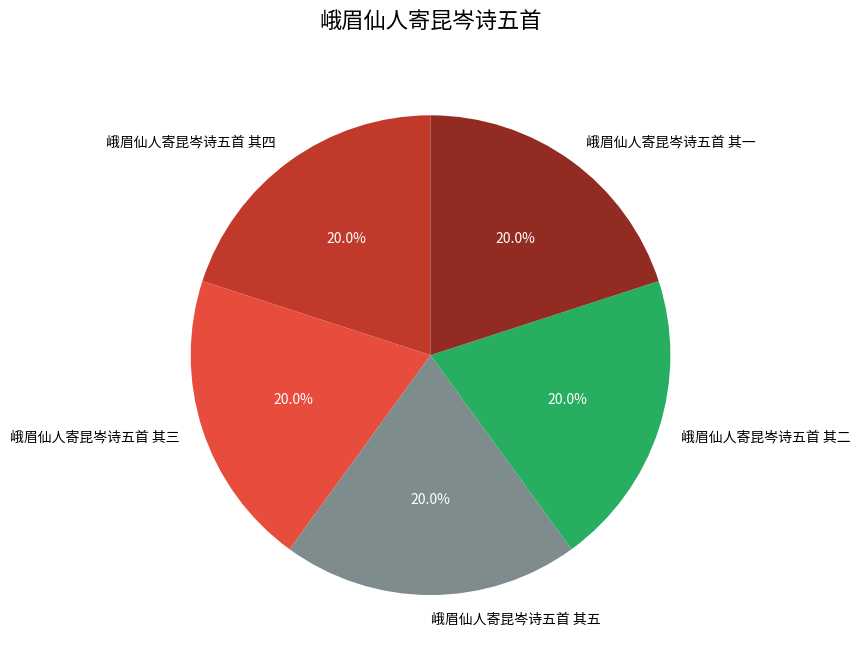

Do 峨眉仙人寄昆岑诗五首 其三 and 峨眉仙人寄昆岑诗五首 其一 together represent more than half of the pie?

No